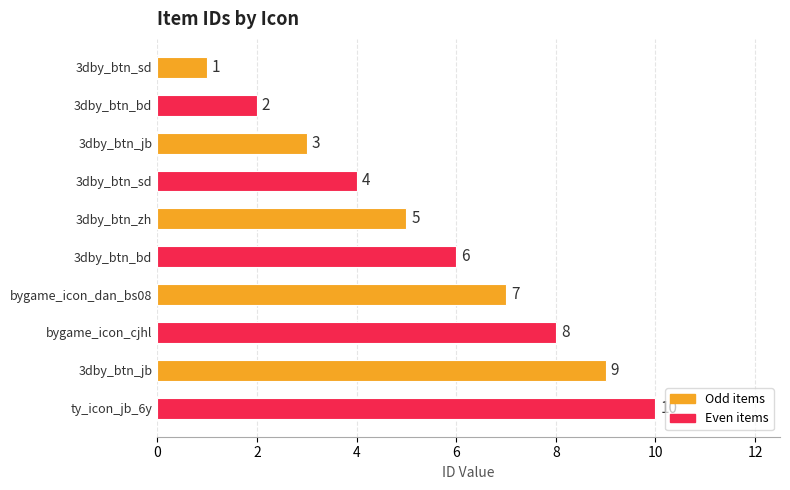

Does the chart contain any negative values?

No